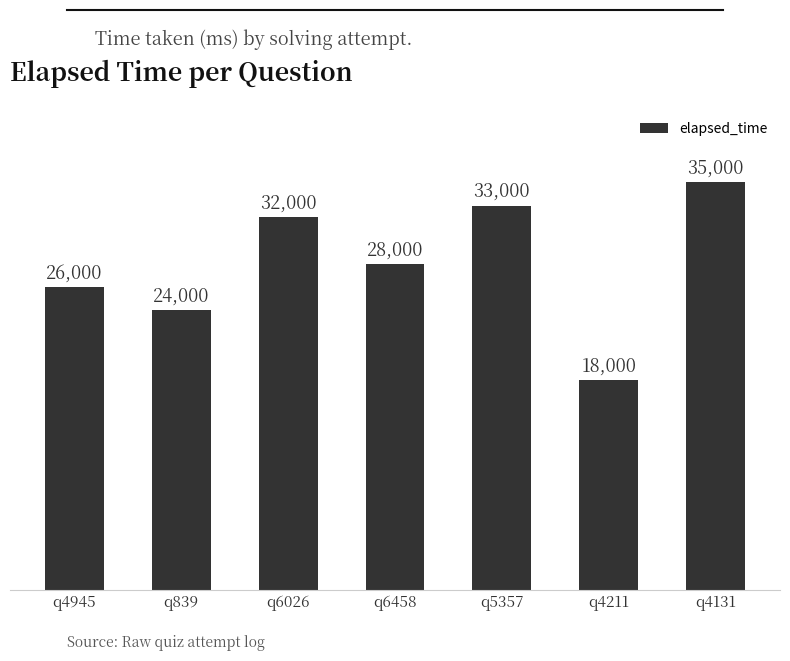

Reading left to right, what are all the values shown in this chart?

q4945=26000	q839=24000	q6026=32000	q6458=28000	q5357=33000	q4211=18000	q4131=35000